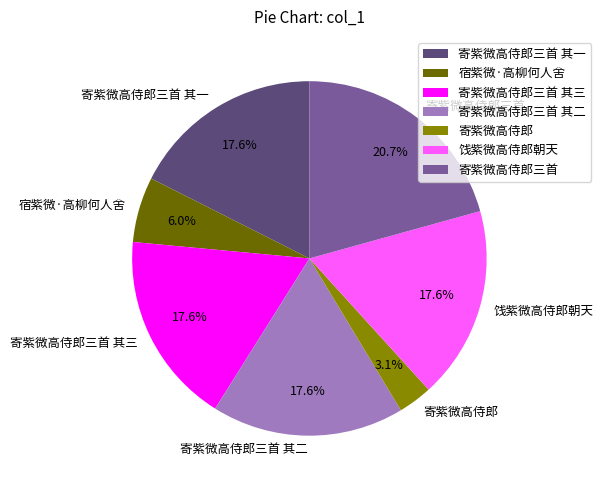

True or false: 饯紫微高侍郎朝天 accounts for 18% of the total.

True